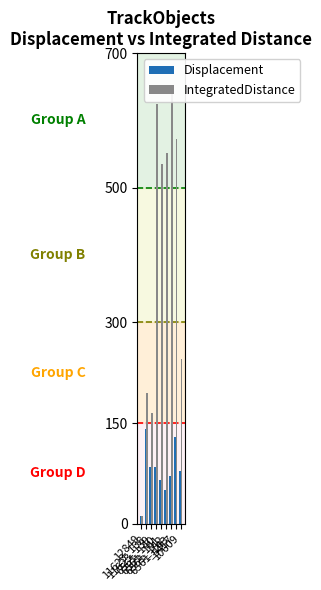

At 12849, list the series in order from smallest to largest.

Displacement, IntegratedDistance